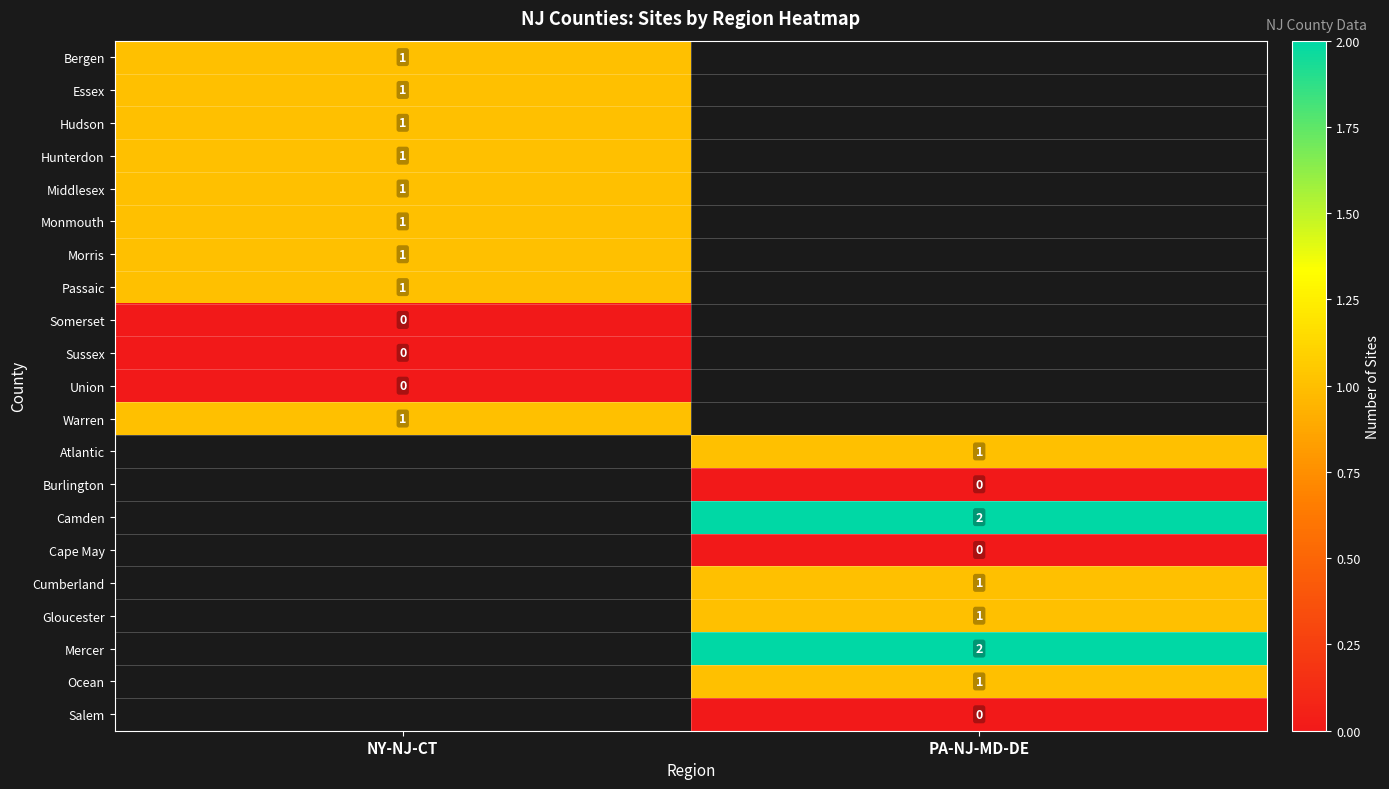

The value of Ocean at PA-NJ-MD-DE is 1. True or false?

True